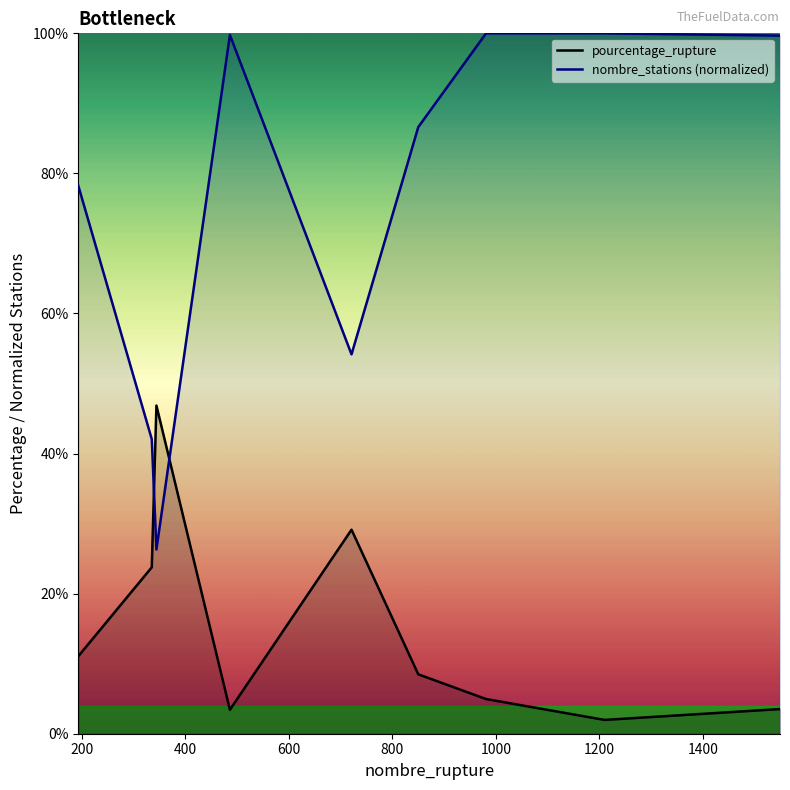

What is the difference between the maximum and minimum values in the nombre_stations (normalized) series?

73.7